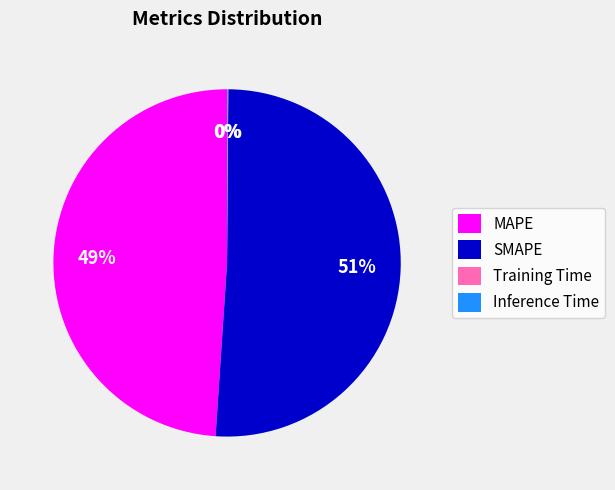

What percentage is the SMAPE slice, to the nearest percent?

51%